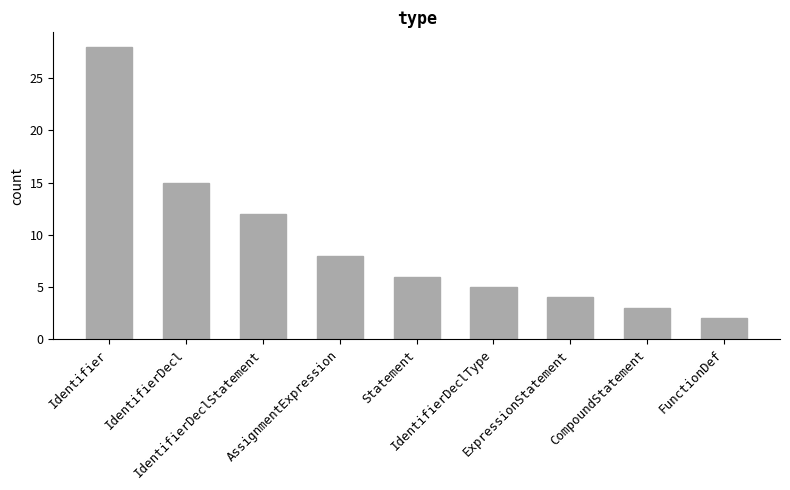

Where does the data first go above 6?

Identifier